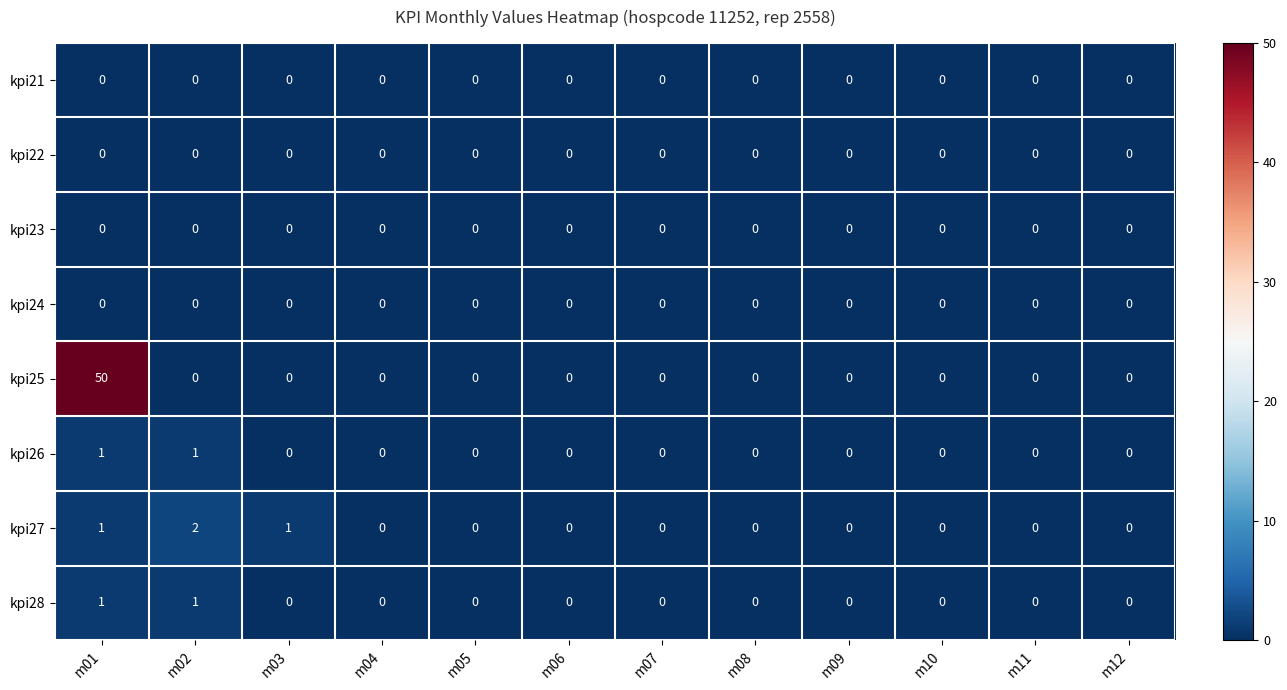

At which category does the chart reach its peak across all series?

m01